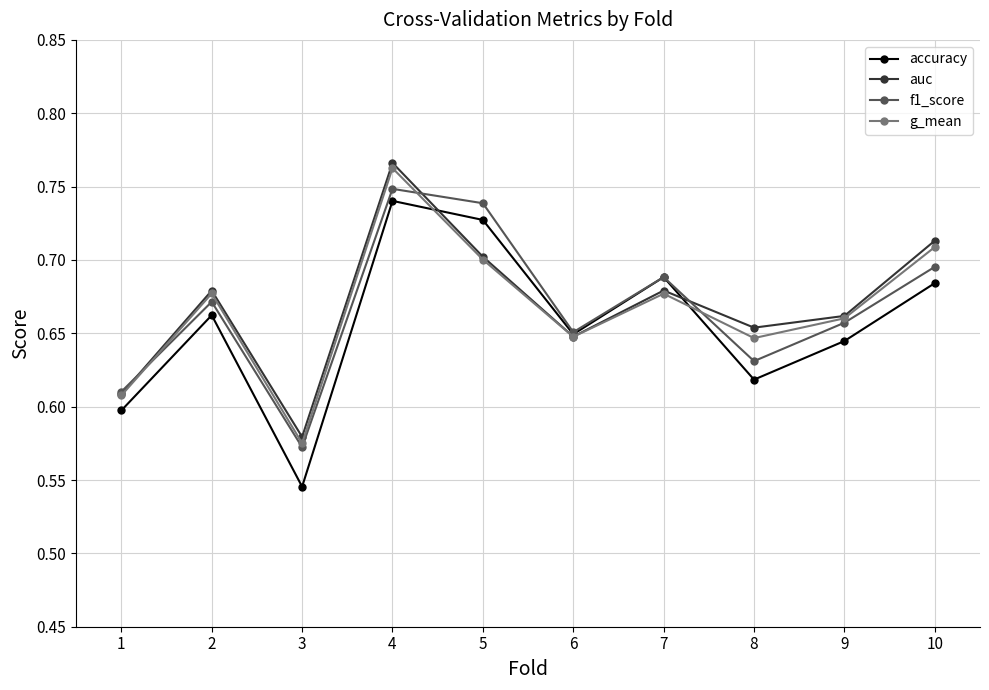

Which series changed the most between 1 and 10?

auc